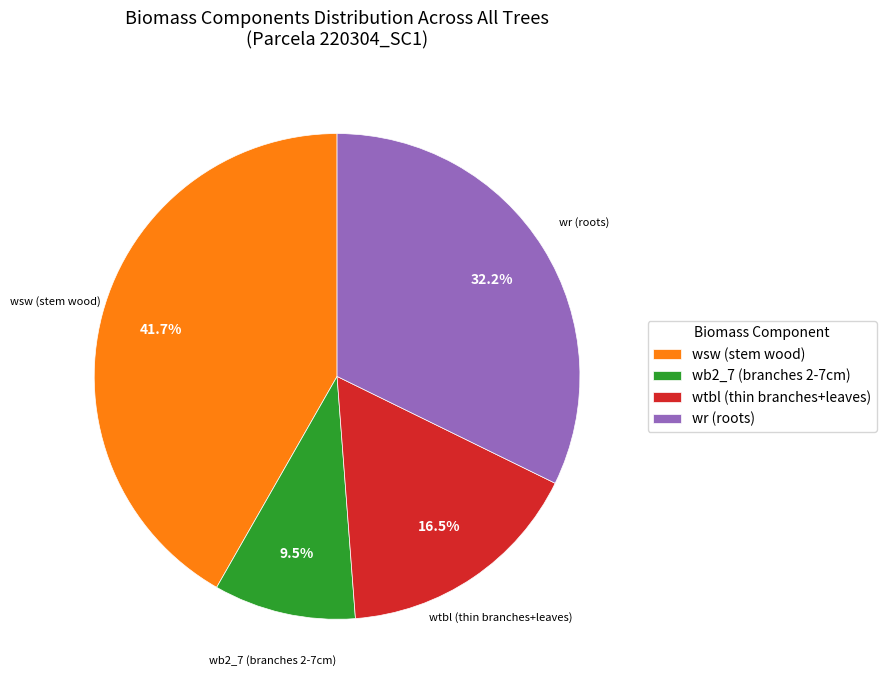

Which slice is the largest?

wsw (stem wood)